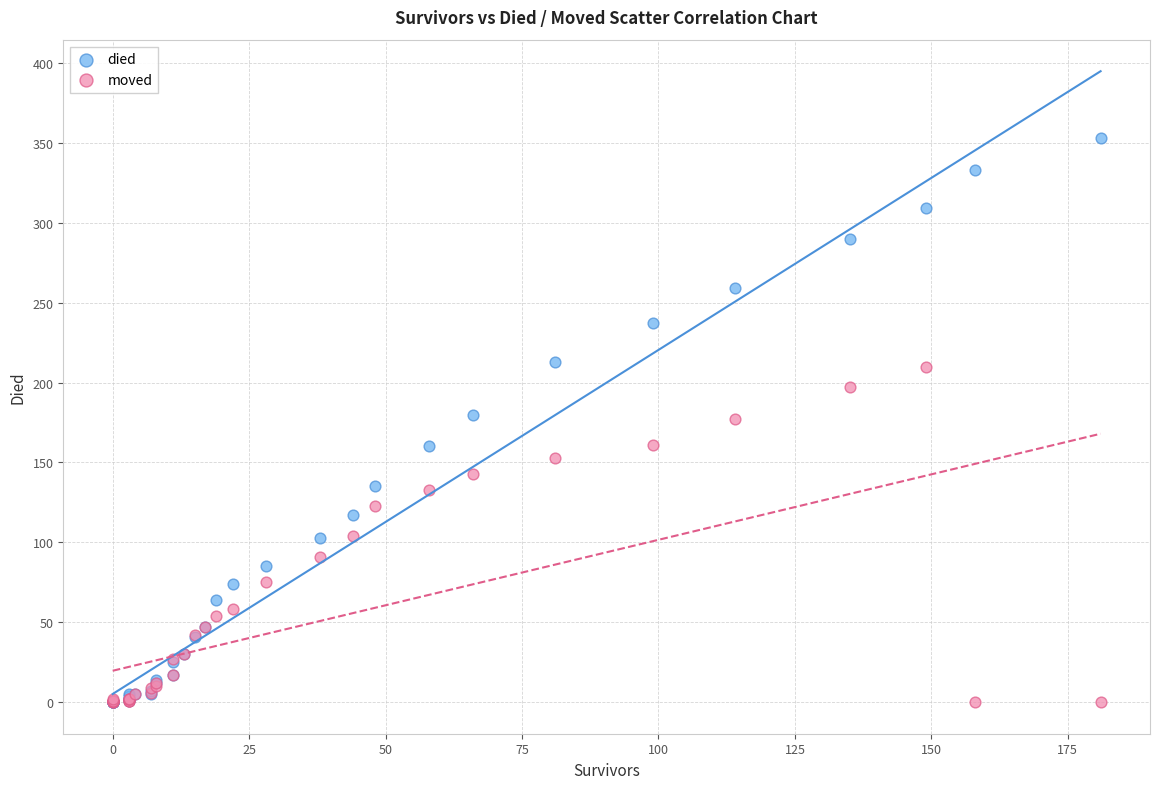

What are all the series names shown in the legend?

died, moved